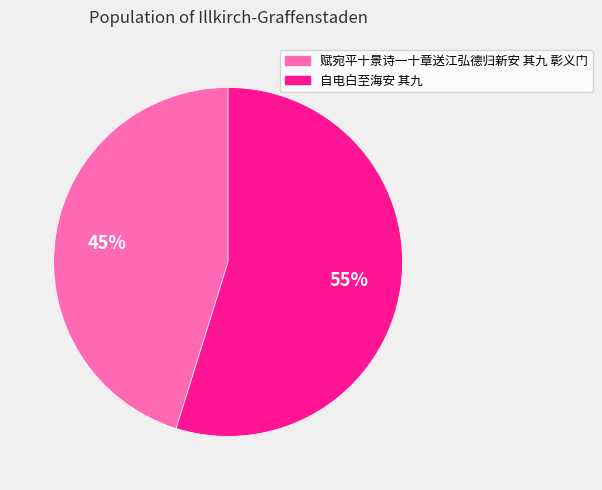

Count the number of slices in the pie.

2